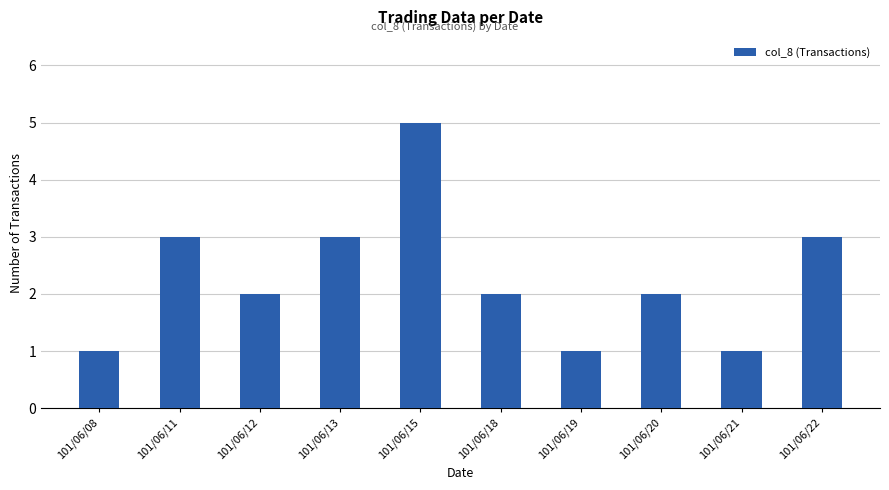

What is the sum of all values?

23